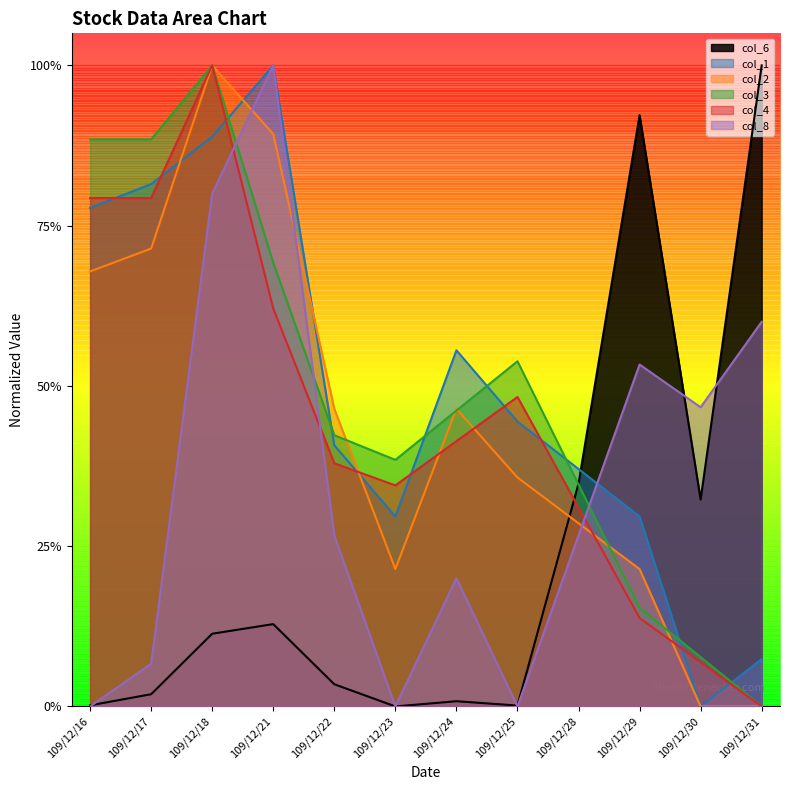

Between 109/12/28 and 109/12/31, which series saw the biggest shift?

col_6